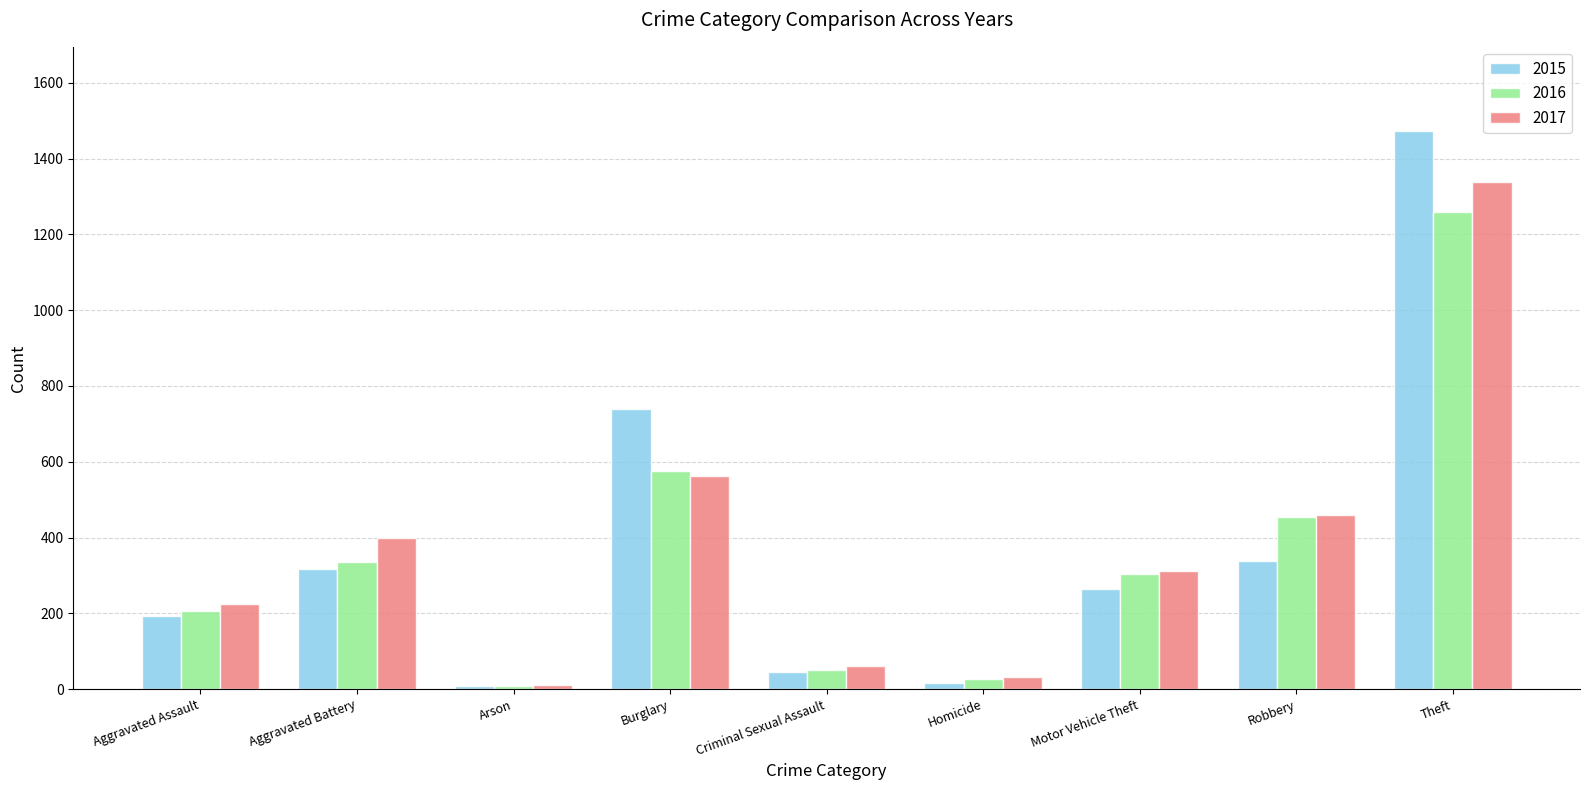

What is the spread (max minus min) of values at Criminal Sexual Assault?

16